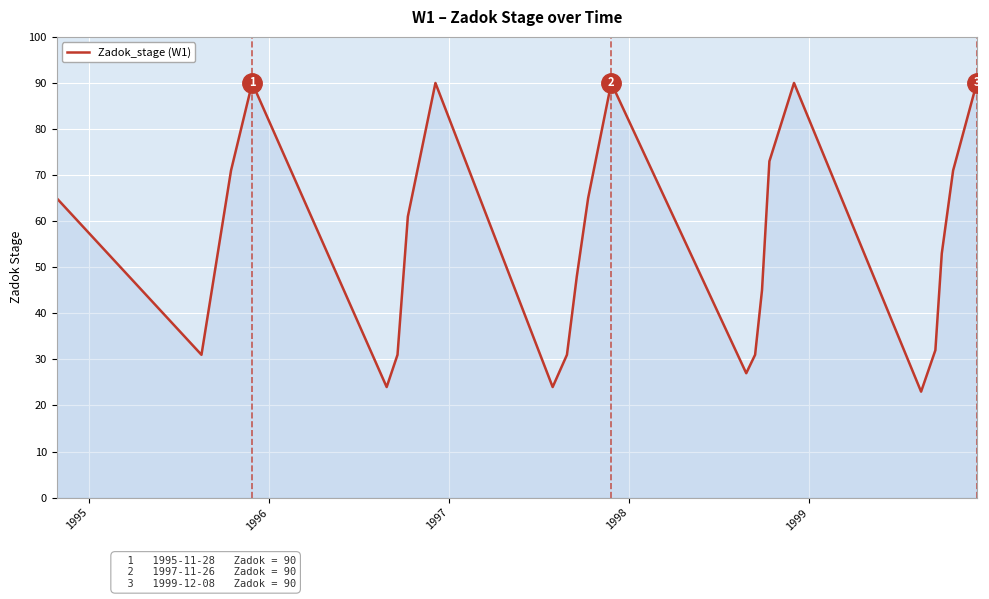

What is the greatest value displayed?

90